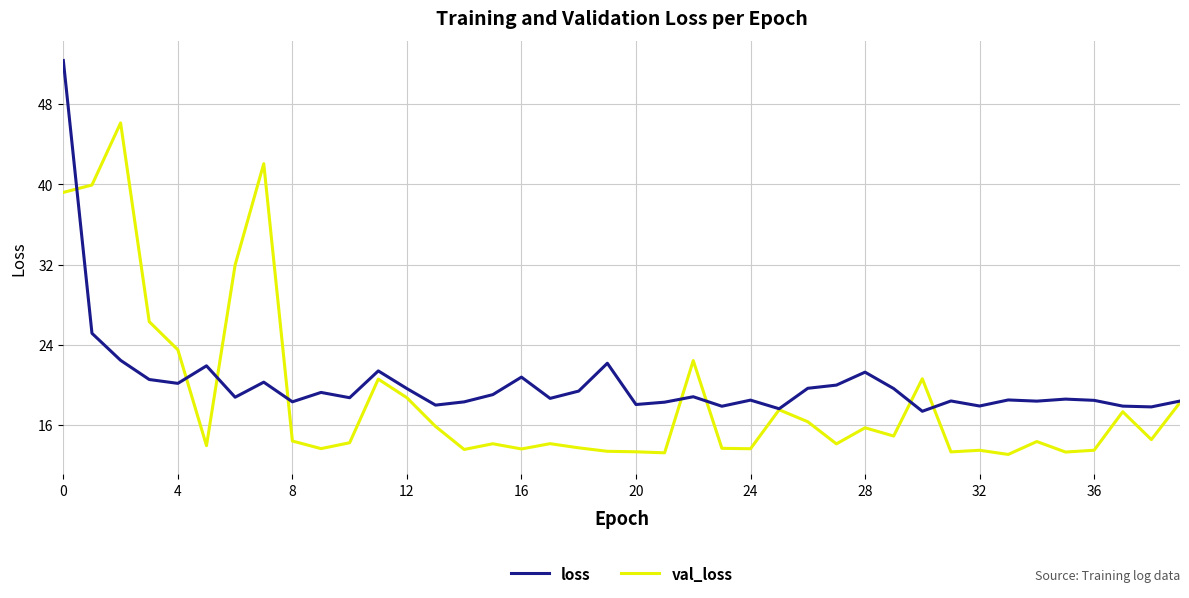

What is the minimum value shown in the chart?

13.1